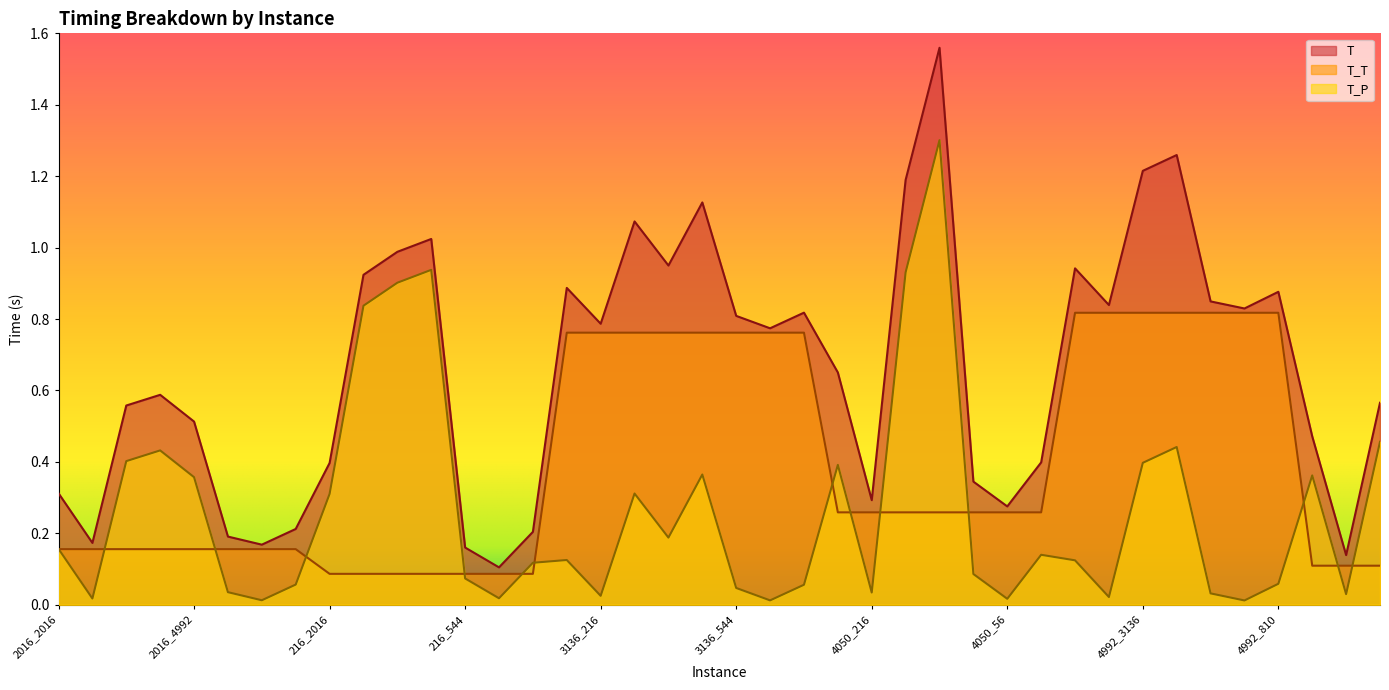

What is the label of the 18th point from the right?

3136_810